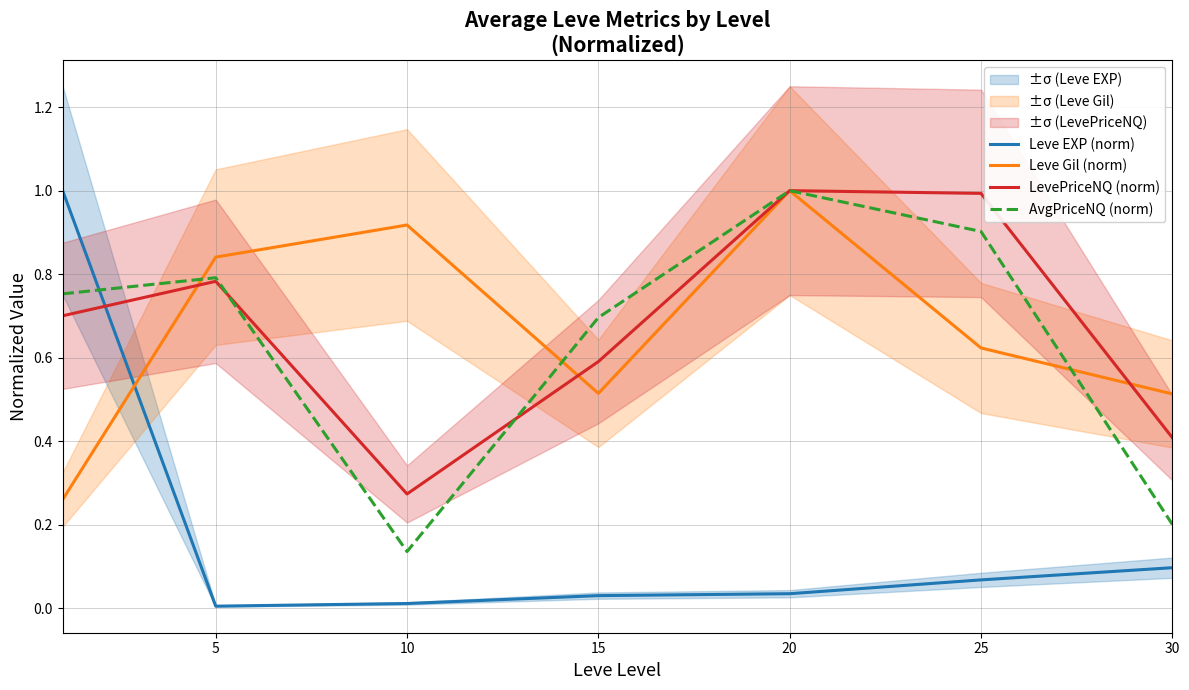

In AvgPriceNQ (norm), how many points are higher than both neighbors (excluding endpoints)?

2